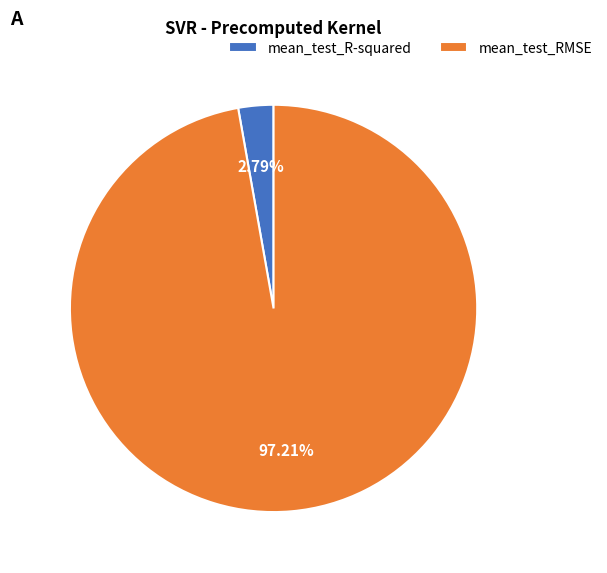

Between mean_test_R-squared and mean_test_RMSE, which is larger?

mean_test_RMSE